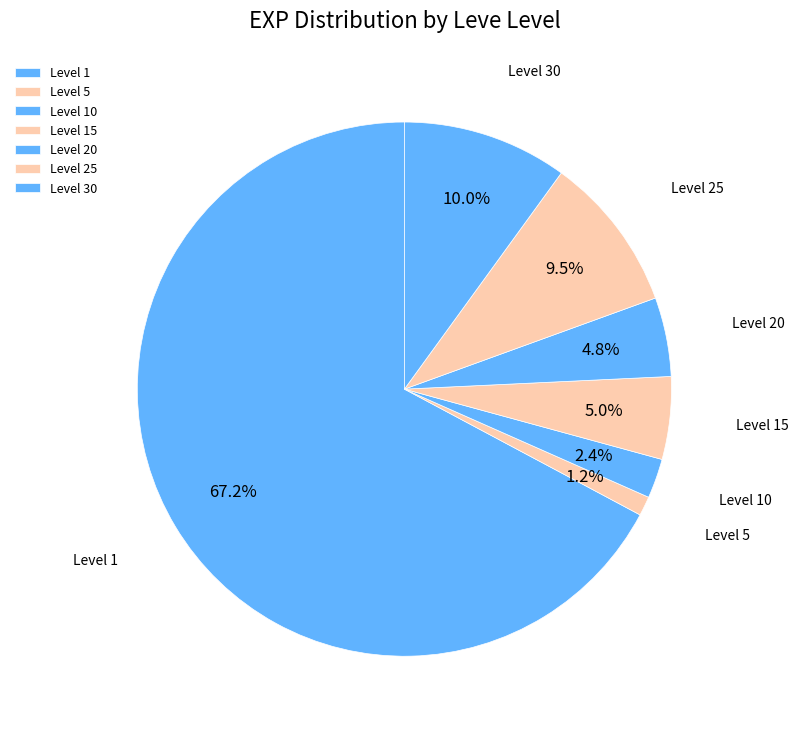

To the nearest percent, what is the difference between the largest and smallest slice percentages?

66%